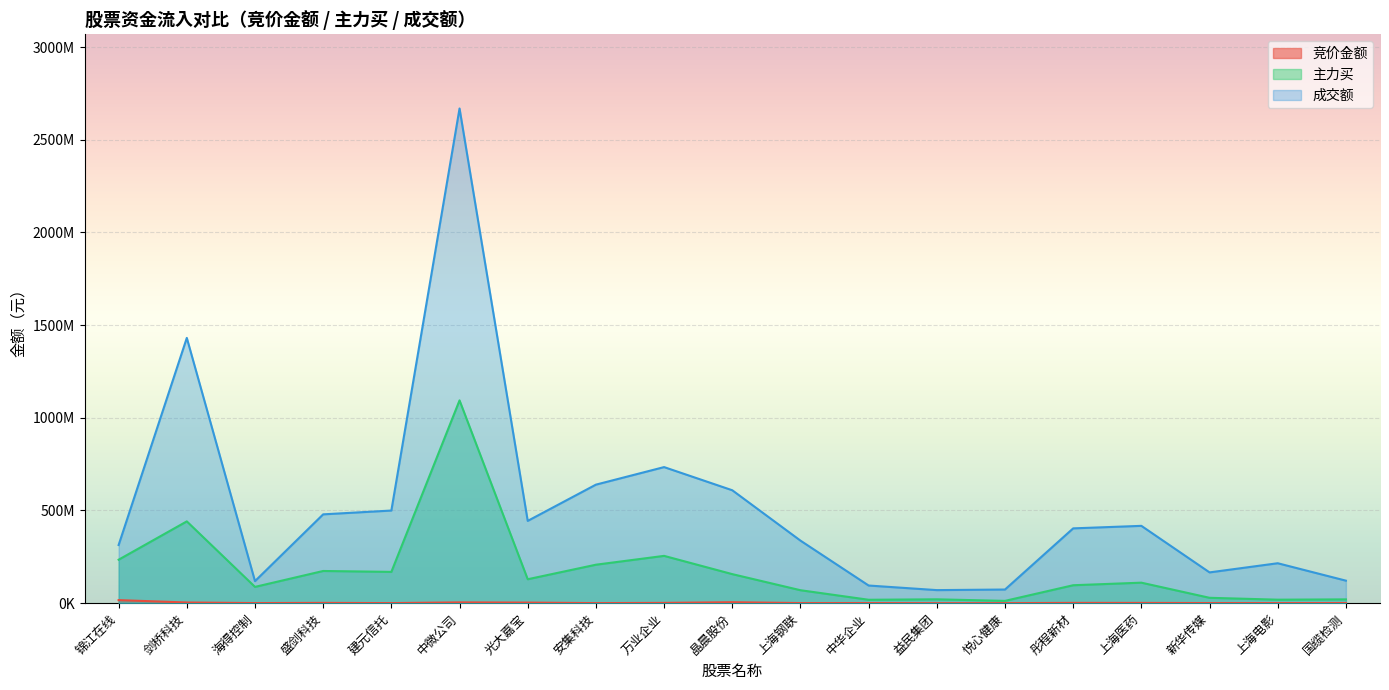

Where does the 主力买 series first go above 110609261?

锦江在线